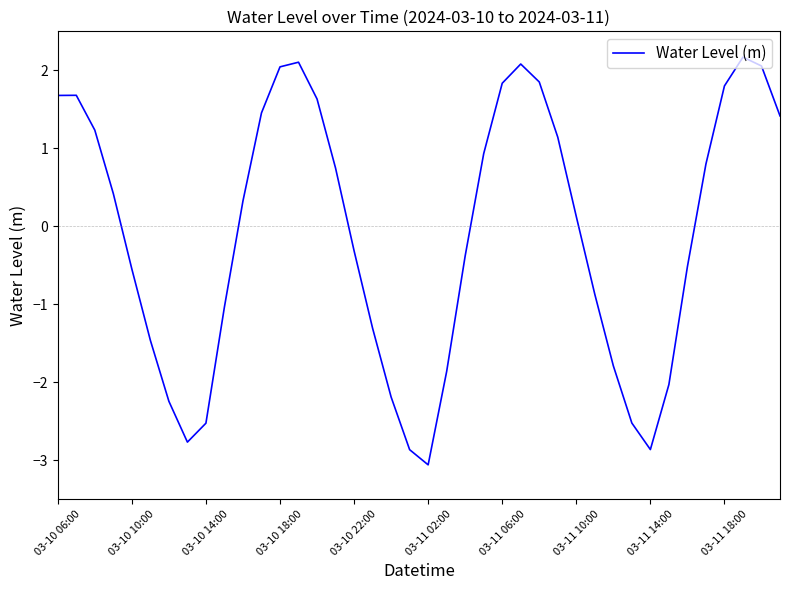

What is the difference between the maximum and minimum values?

5.2